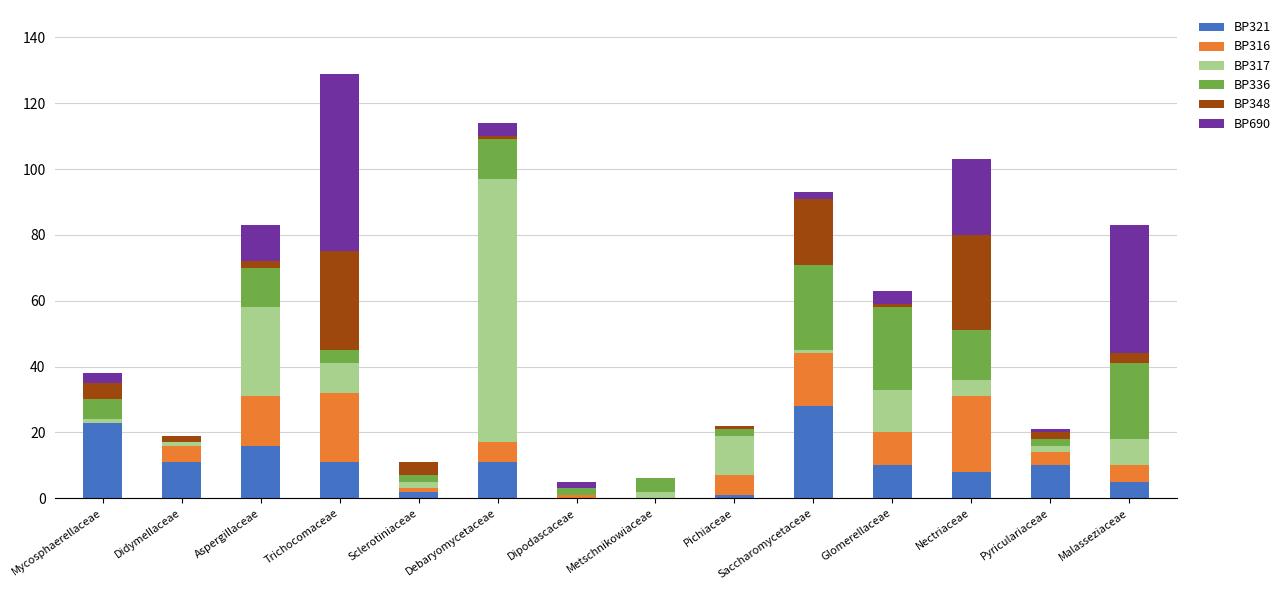

What is the highest value of the BP321 series?

28